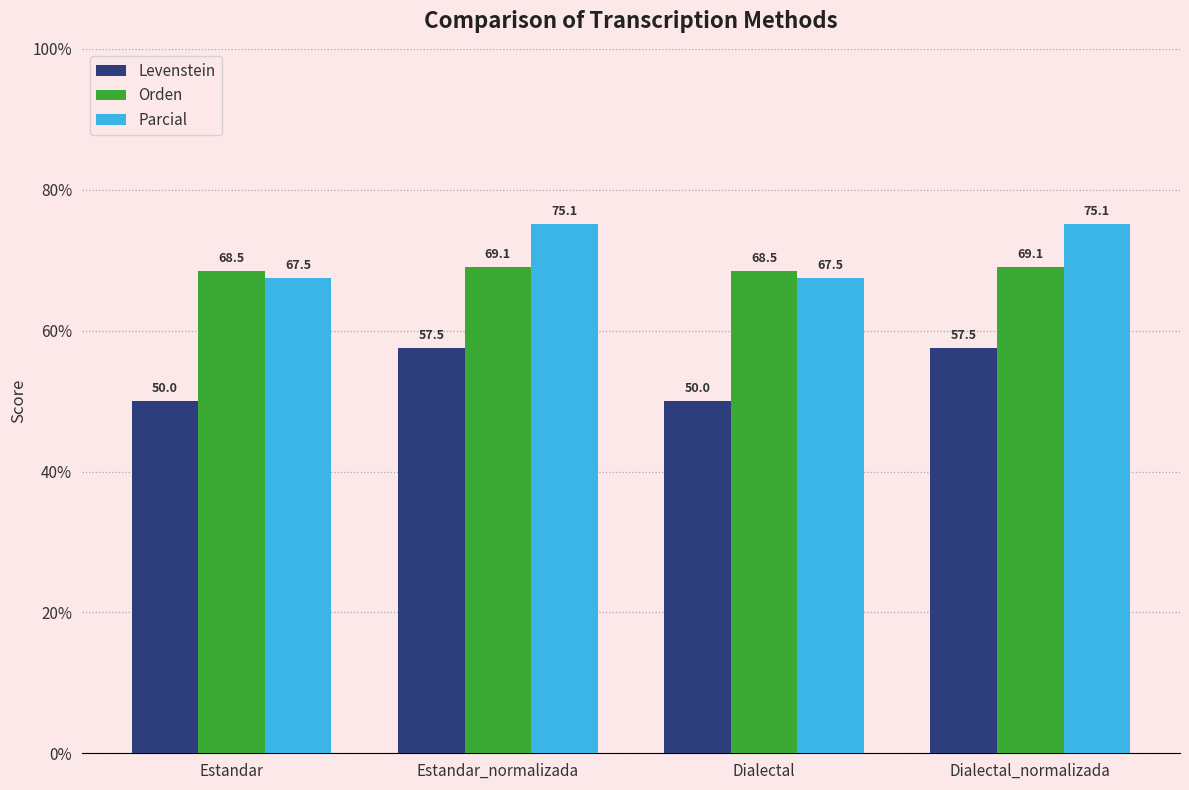

How many data points in Parcial are above 75?

2